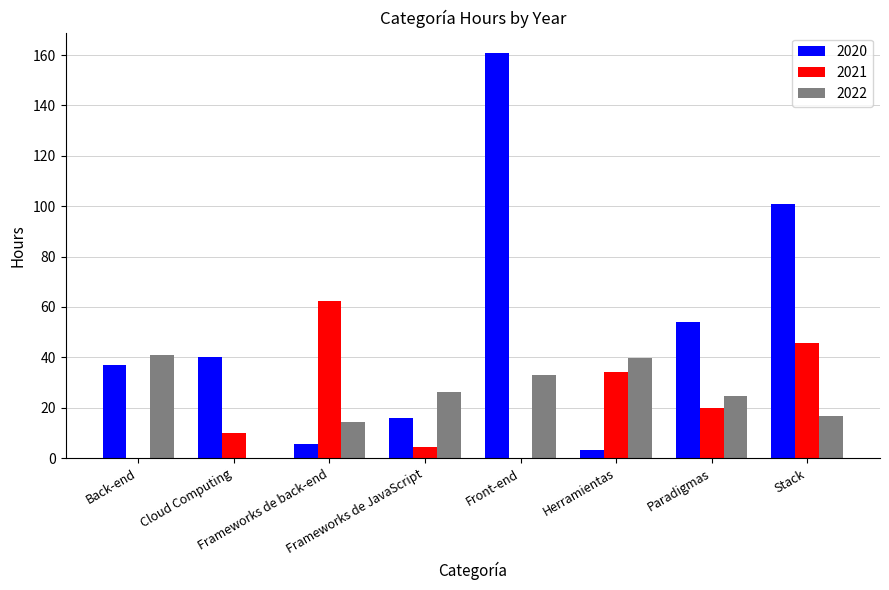

Are the bars grouped side by side (vs. stacked)?

Yes